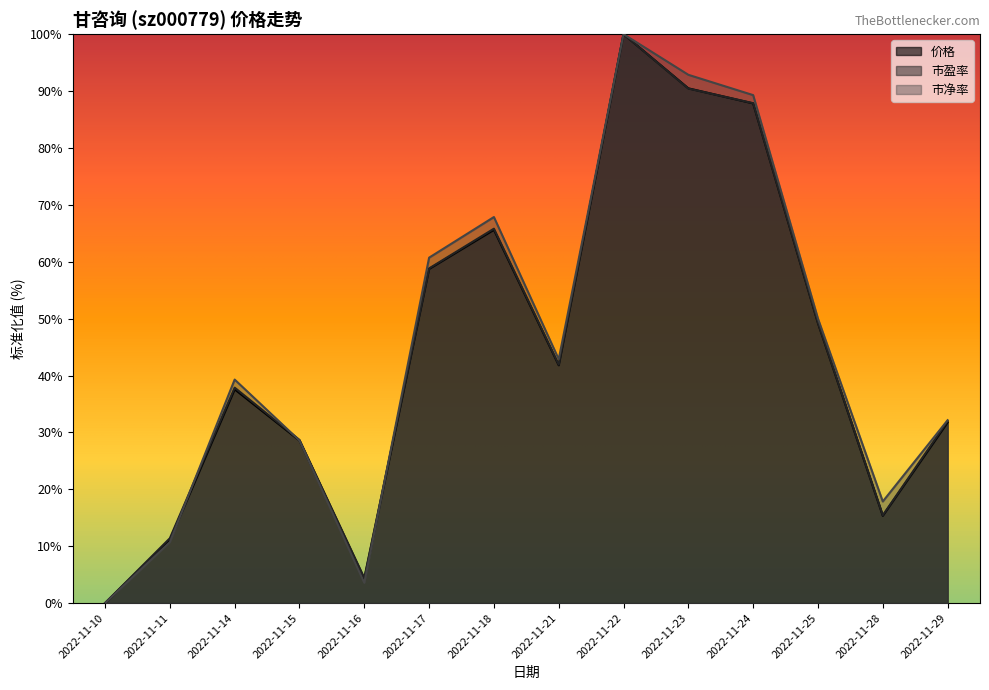

Does the chart display data point markers on the line(s)?

No